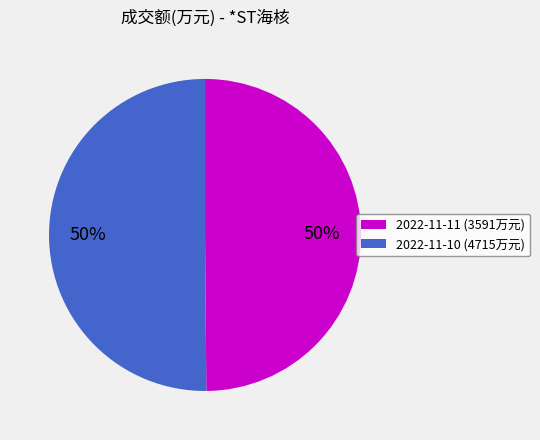

Is the sum of 2022-11-10 (4715万元) and 2022-11-11 (3591万元) greater than half?

Yes